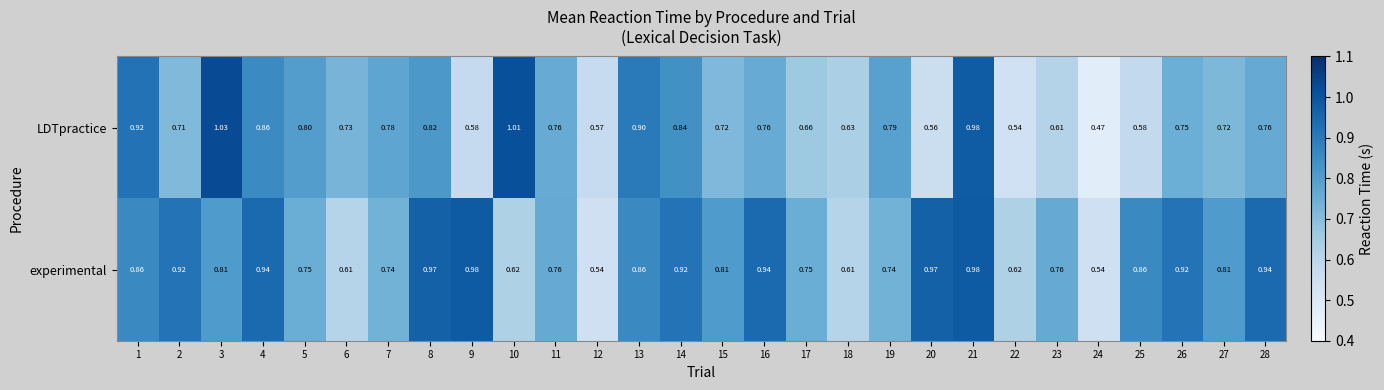

How many distinct data groups are displayed?

2